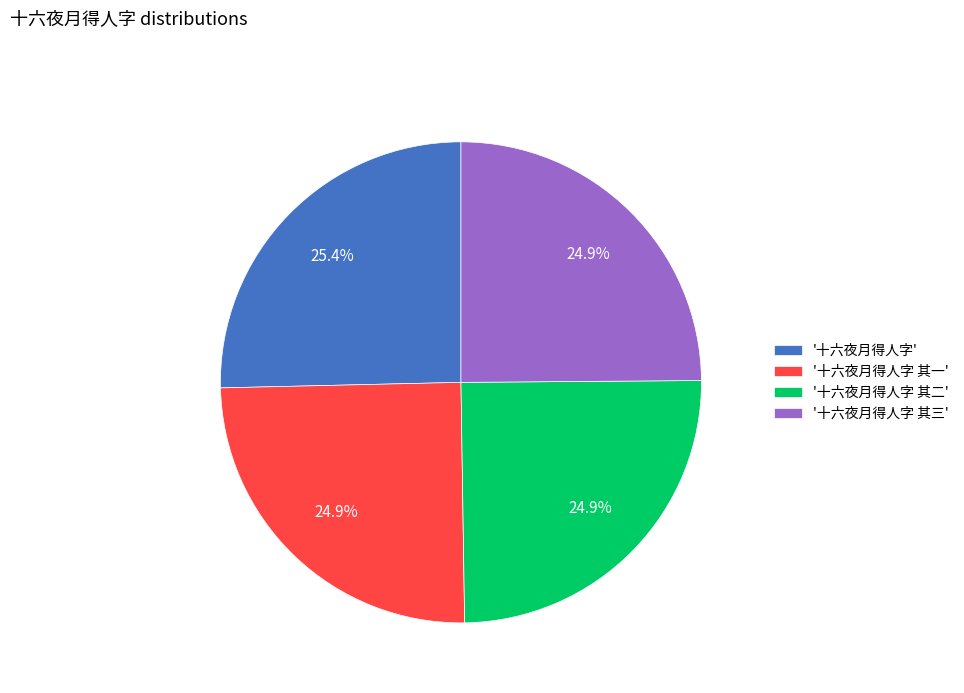

What portion of the pie excludes '十六夜月得人字 其二'?

75.1%